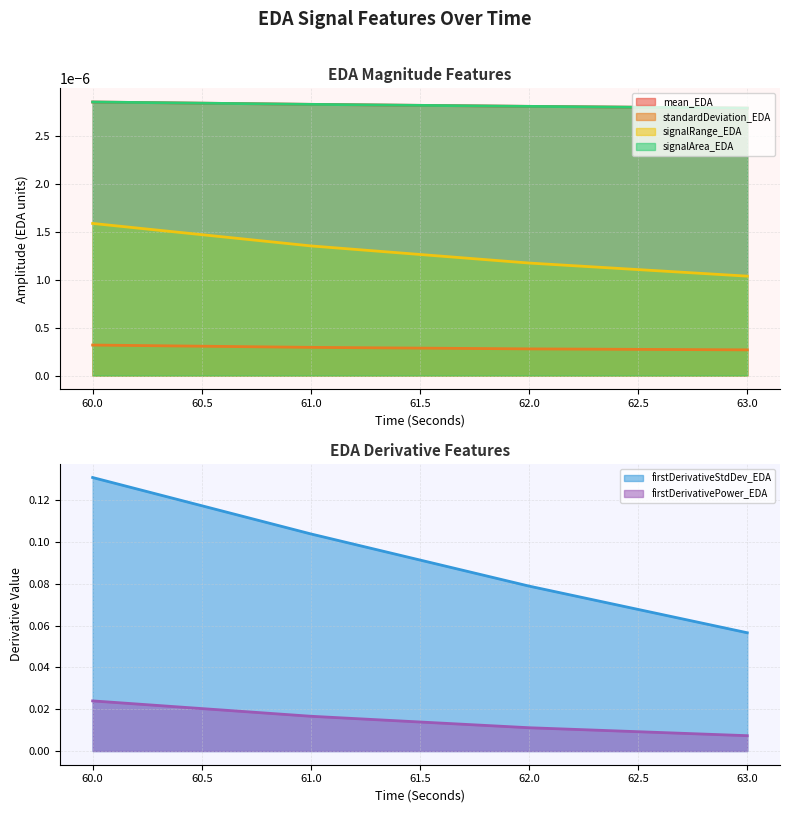

What is the spread (max minus min) of values at 62?

0.1